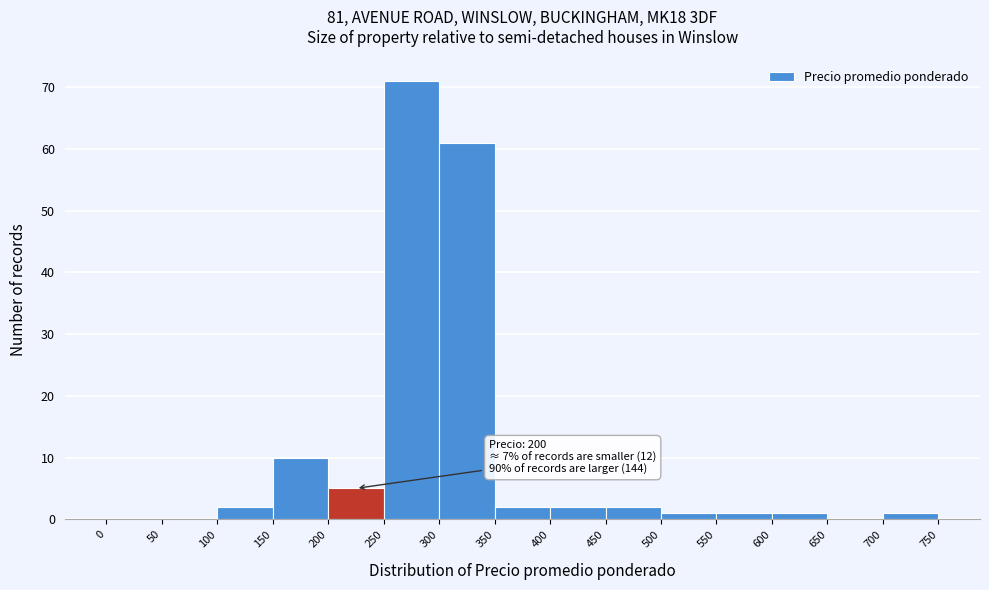

Which range on the x-axis has the tallest bar?

250 to 300